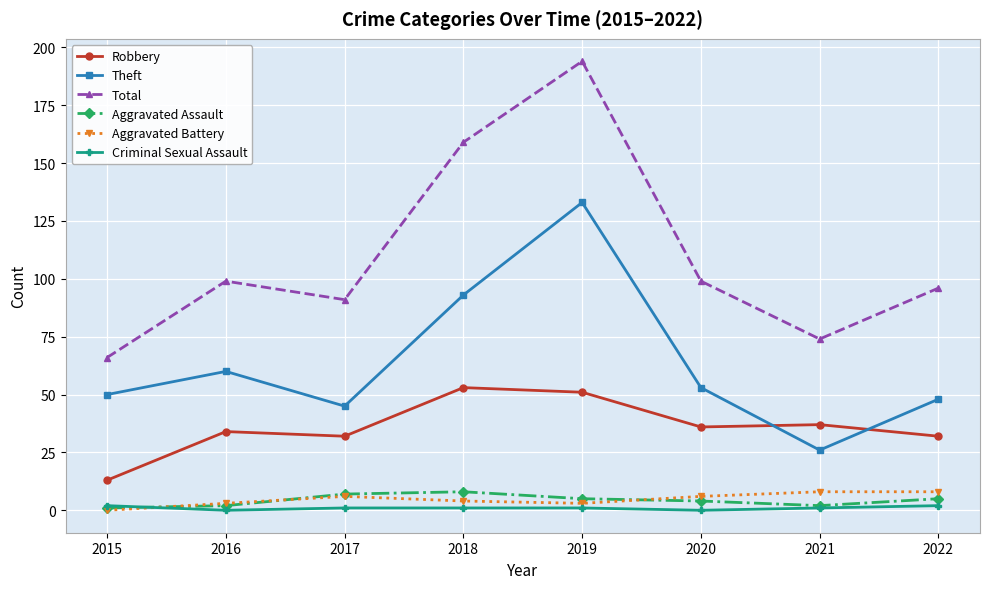

What value does the Total series have at 2018, to the nearest 10?

160